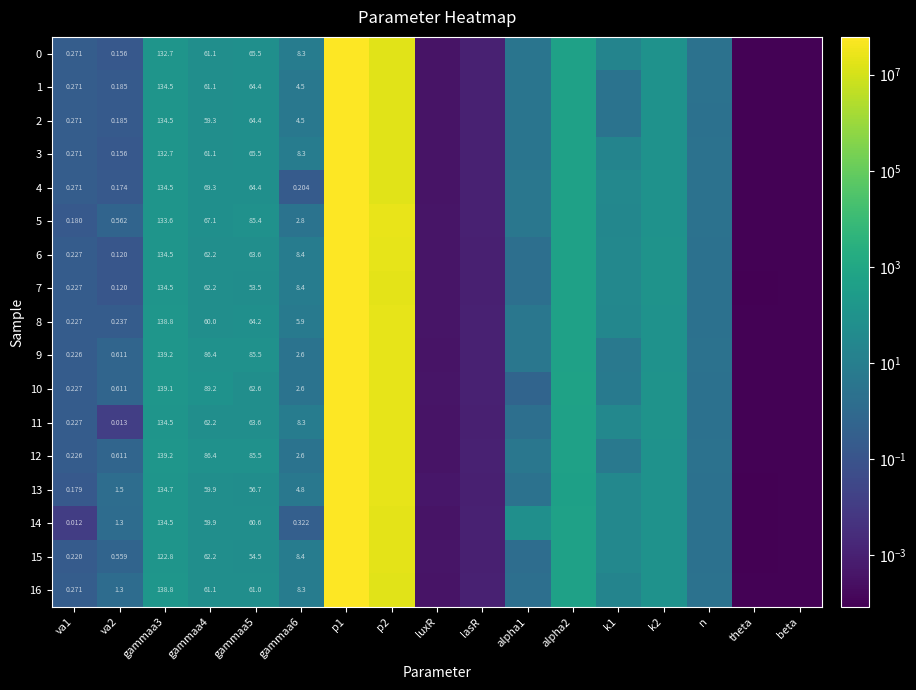

Is the value of 8 at gammaa3 greater than the value of 9 at gammaa4?

Yes